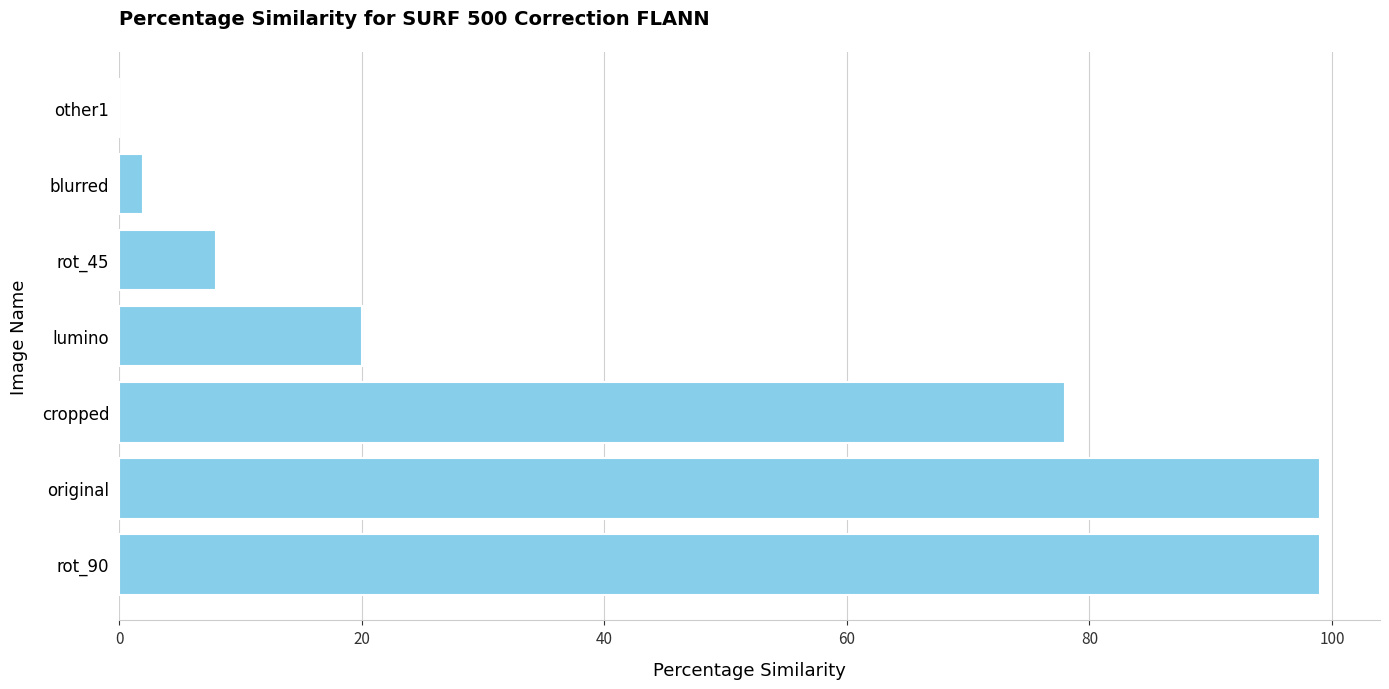

Which has a higher value, cropped or original?

original